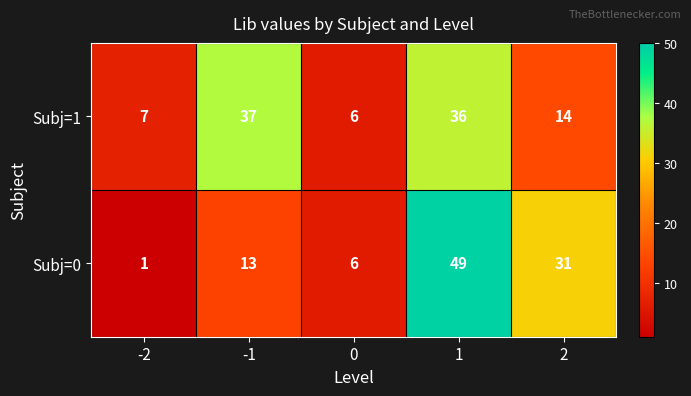

The value of Subj=0 at 0 is 6. True or false?

True